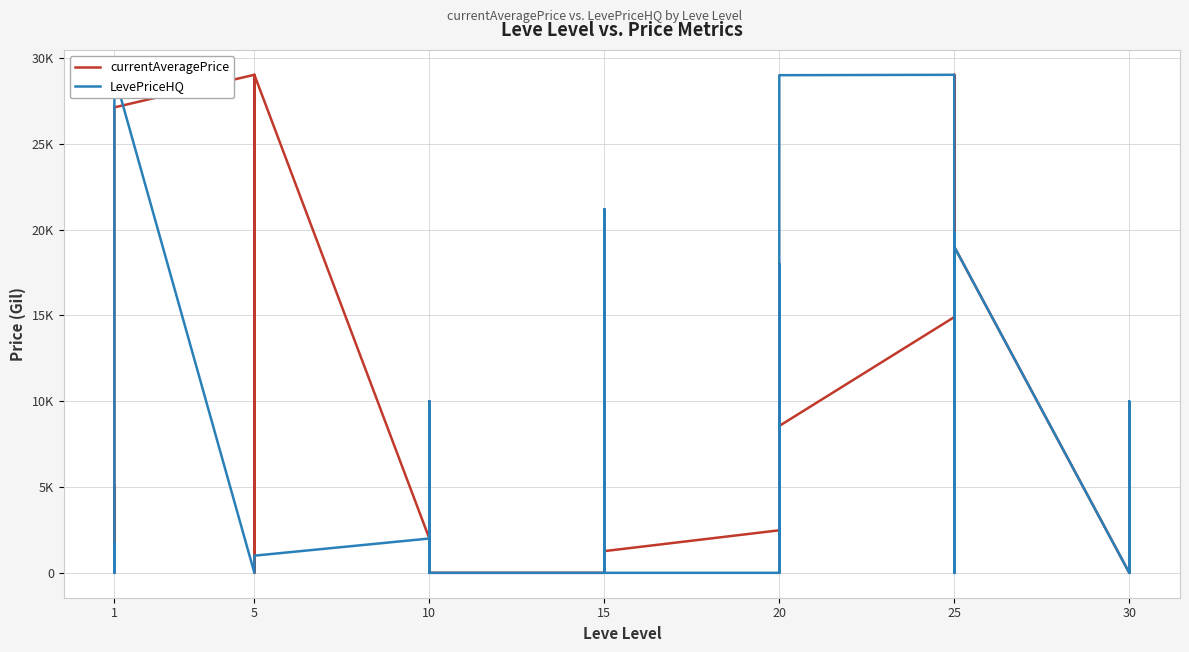

Between 5 and 25, which series saw the biggest shift?

currentAveragePrice